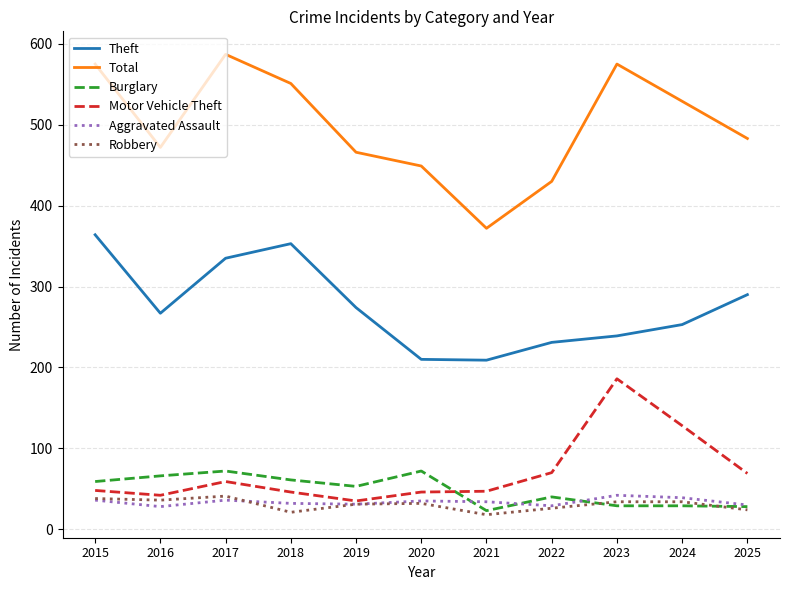

True or false: Theft and Aggravated Assault intersect in this chart.

False